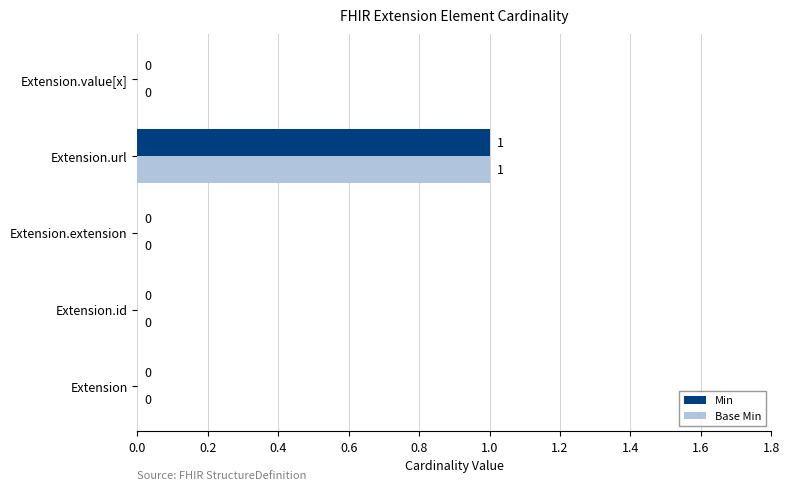

At which category is the sum across all series the highest?

Extension.url